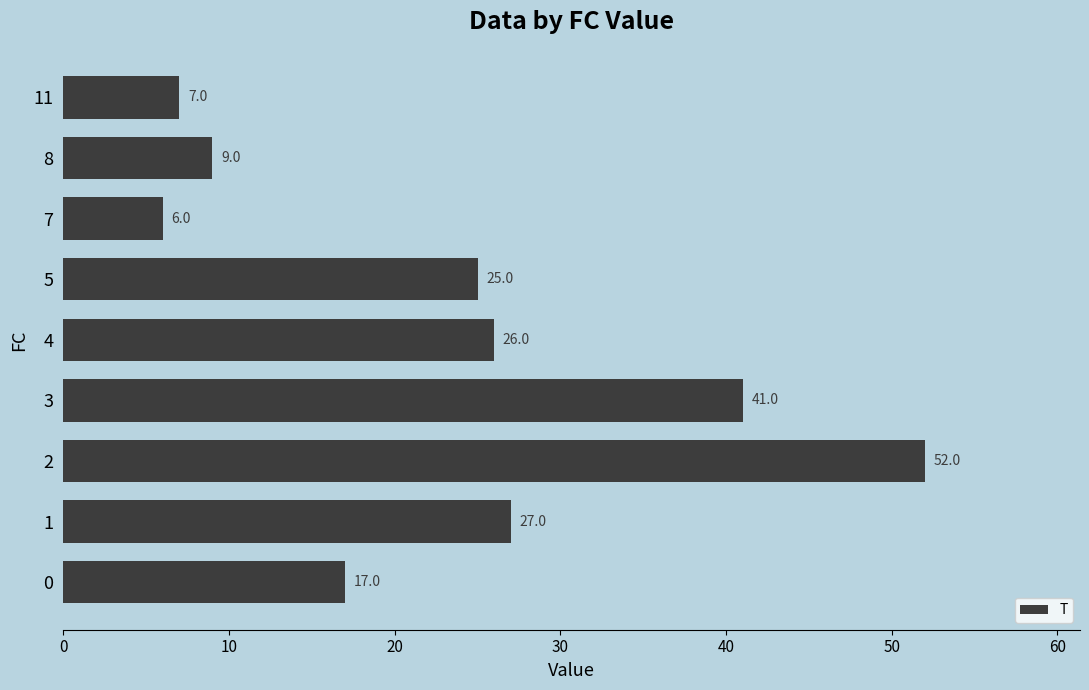

What is the average value?

23